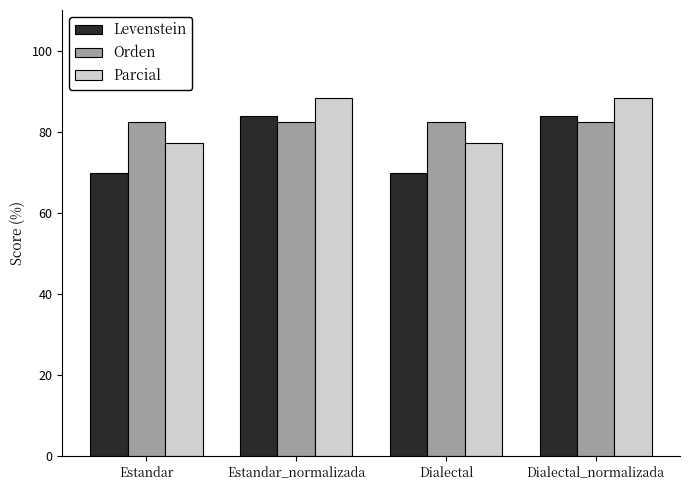

Is the value of Orden at Dialectal_normalizada greater than the value of Levenstein at Estandar_normalizada?

No